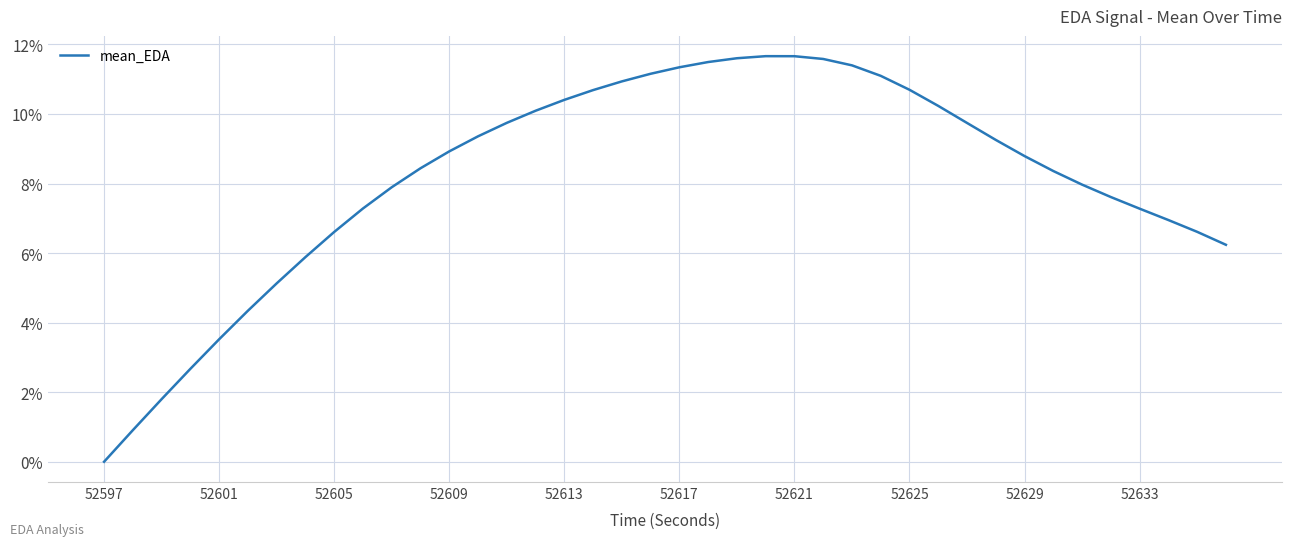

What is the maximum value shown in the chart?

11.7